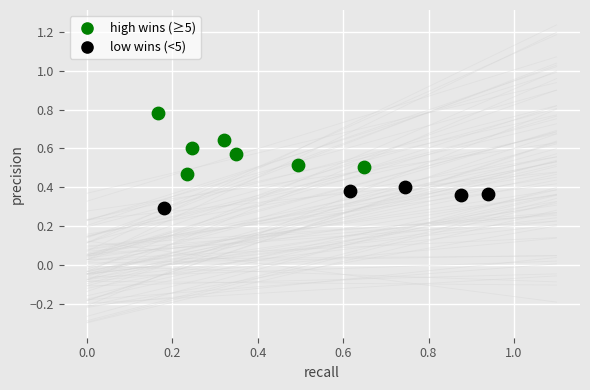

Which series has the largest Y range (max minus min)?

high wins (≥5)